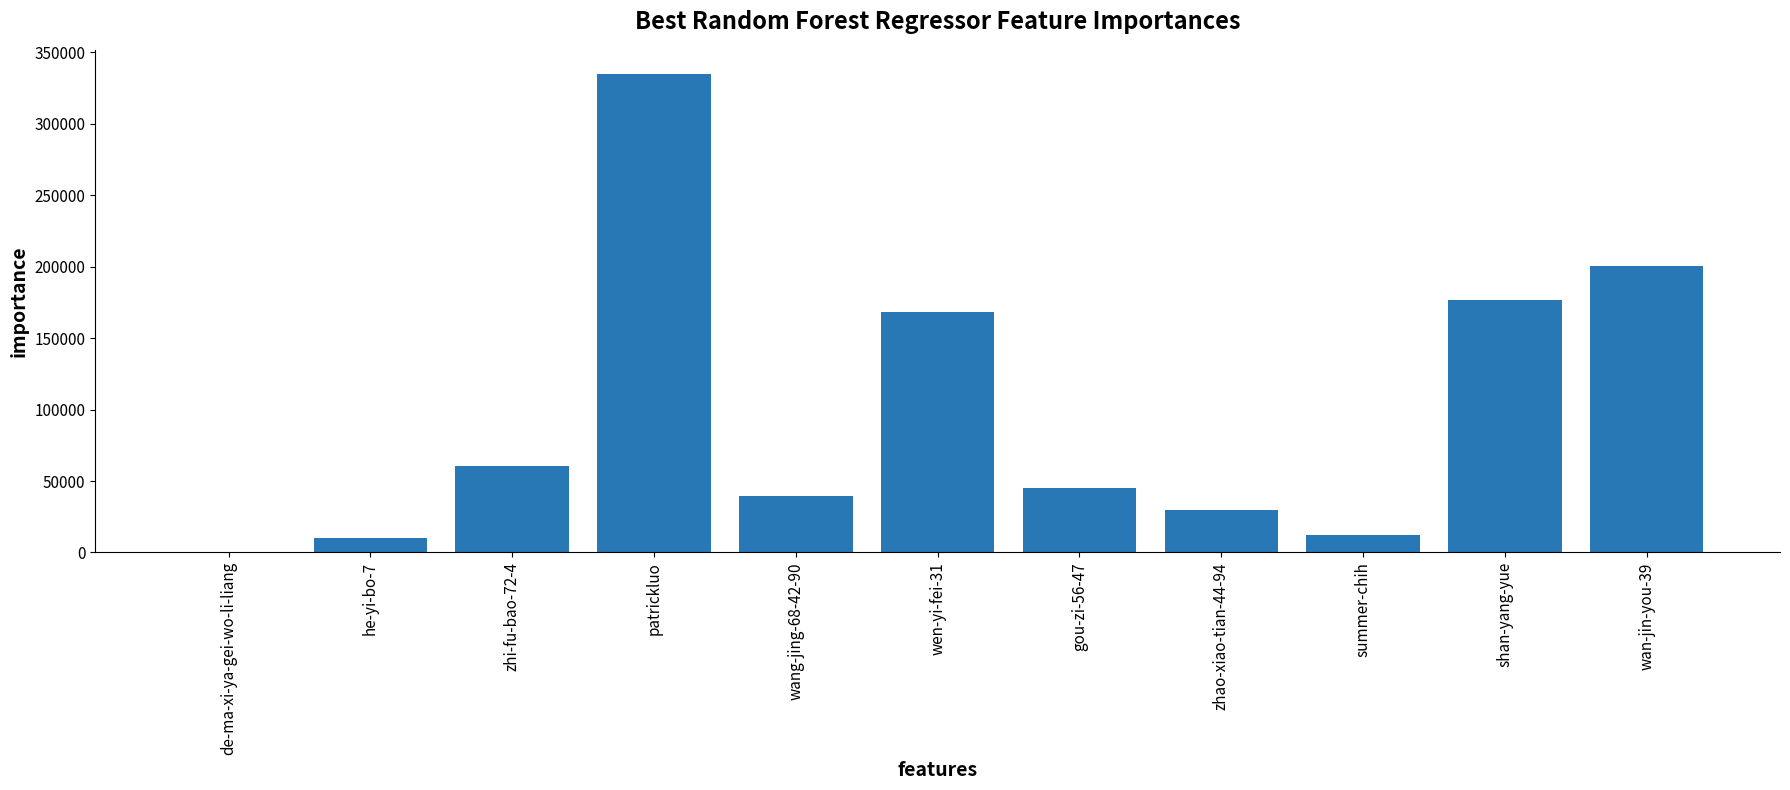

Which label corresponds to the largest value in the chart?

patrickluo